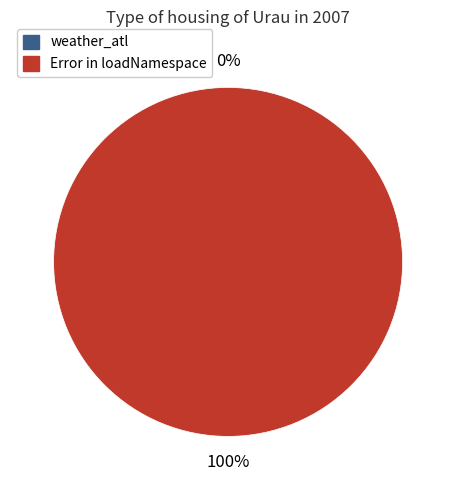

Is there any slice that represents more than half of the pie?

Yes